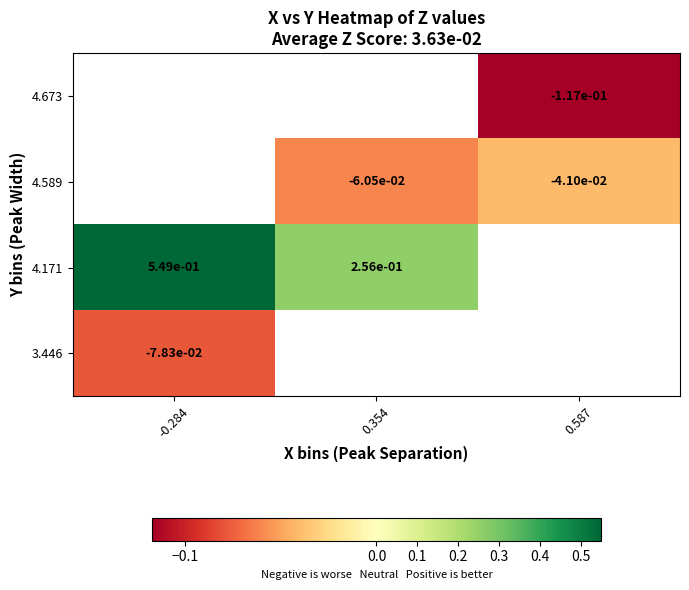

At how many categories does at least one series exceed 0?

2